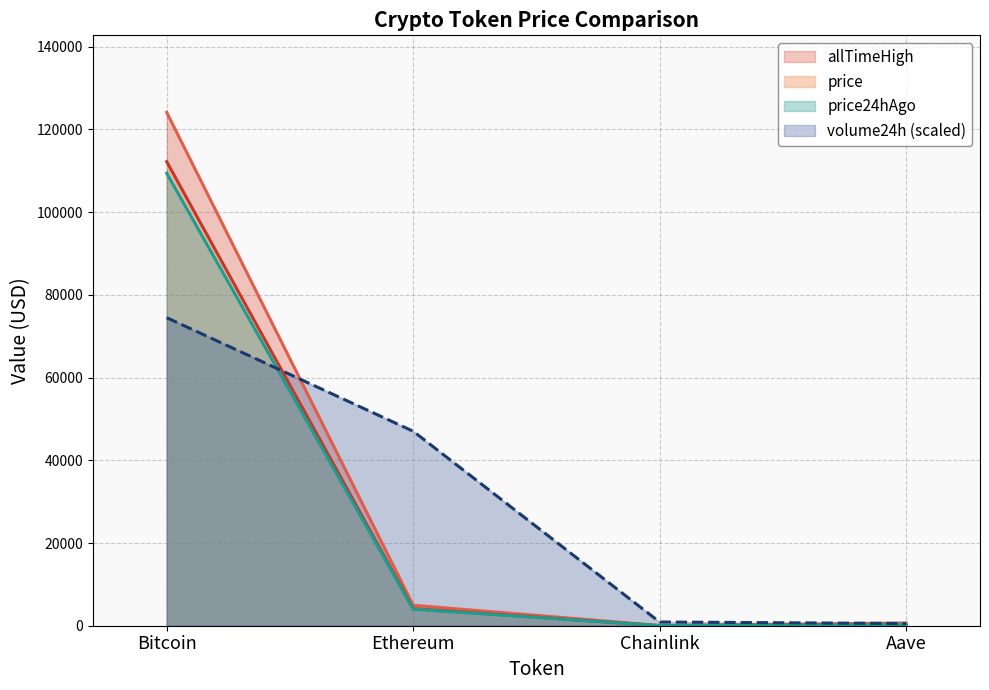

What is the total value across all series at Ethereum?

60102.4